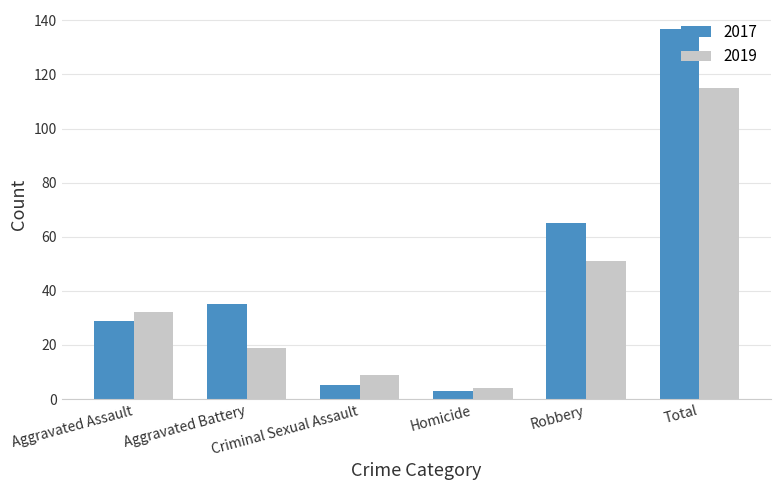

What is the average value of the 2019 series?

38